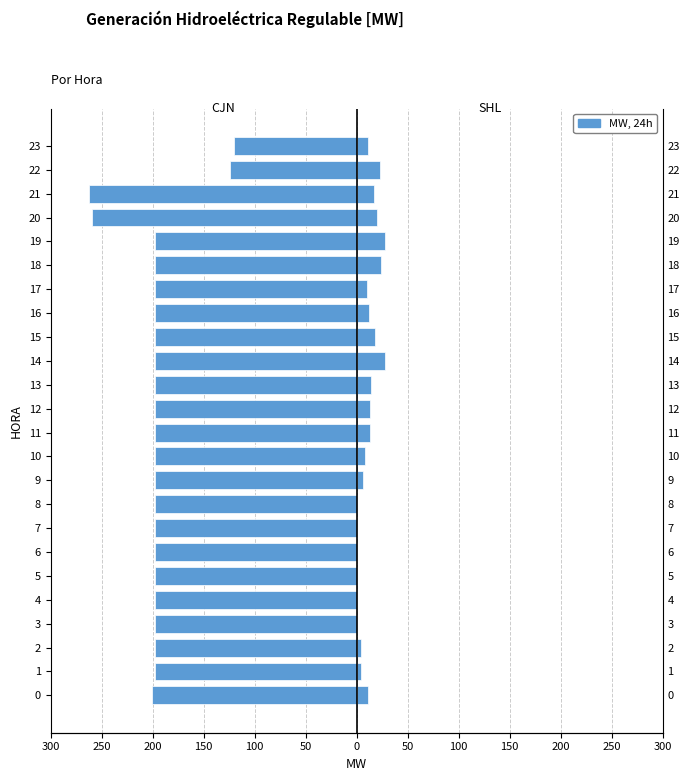

The value of SHL at 50 is 15.3. True or false?

False